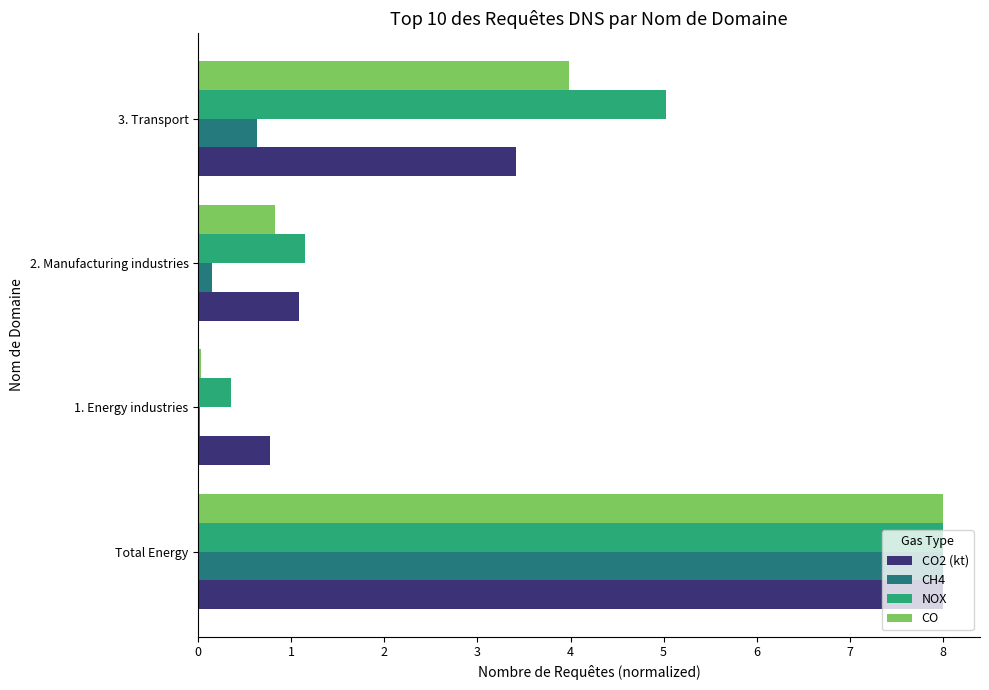

What are all the series names shown in the legend?

CO2 (kt), CH4, NOX, CO